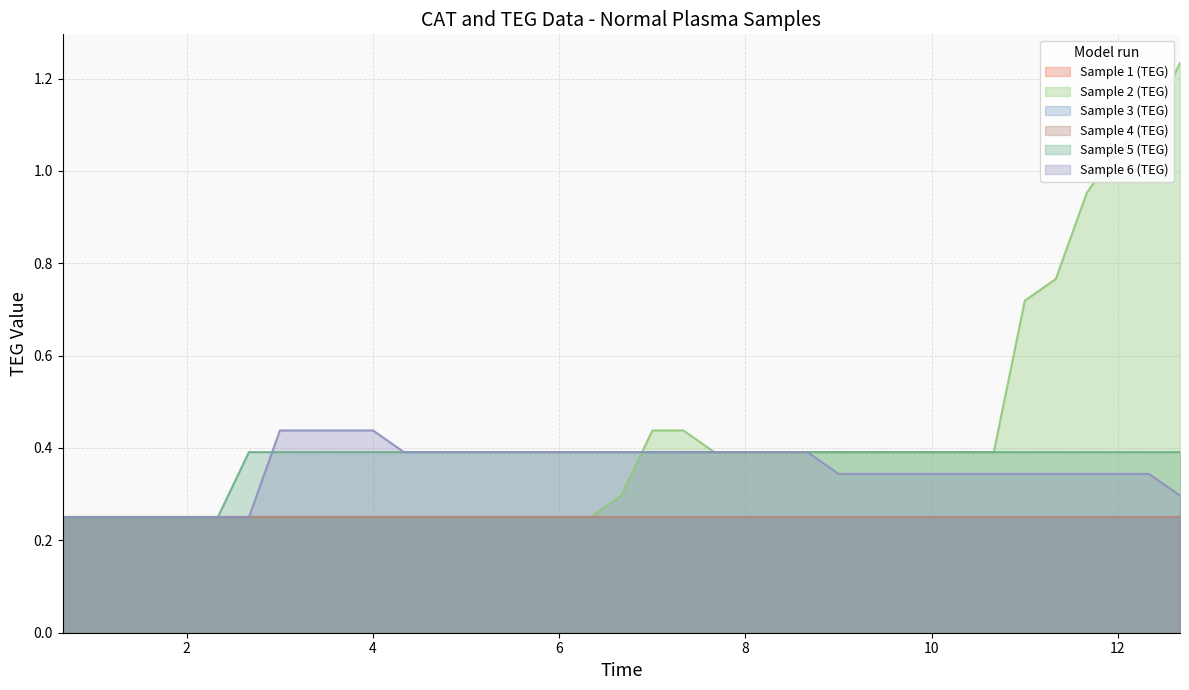

Does the chart display data point markers on the line(s)?

No